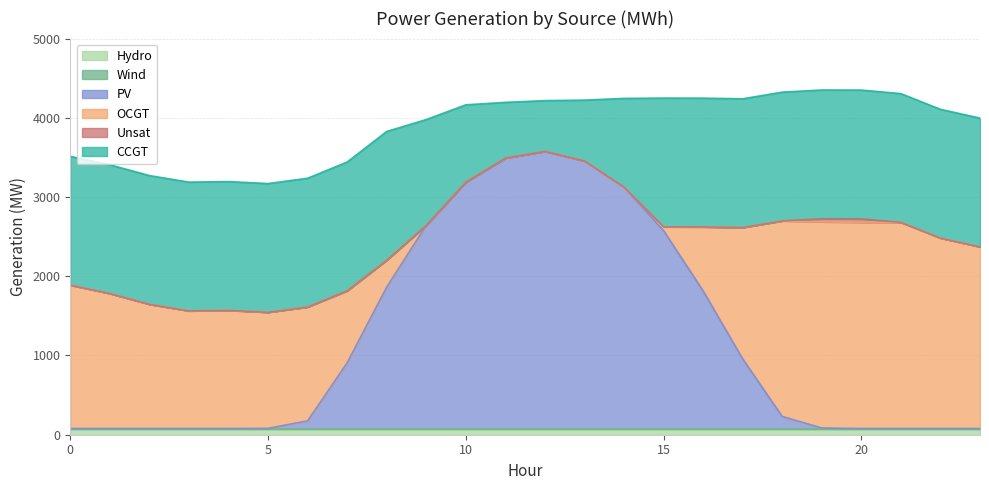

The Unsat series shows -19 at 6. True or false?

False